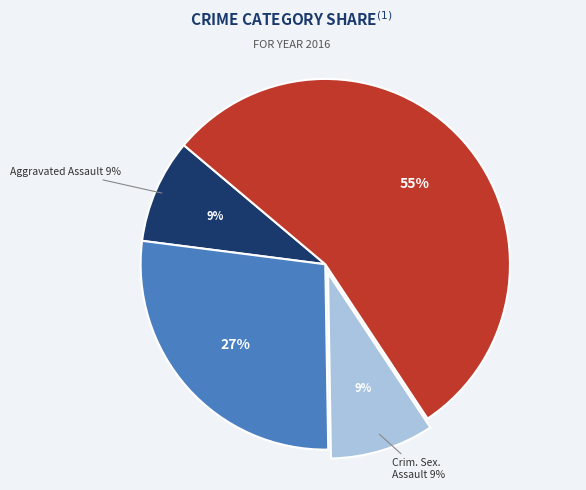

What portion of the pie excludes Aggravated Battery?

72.7%